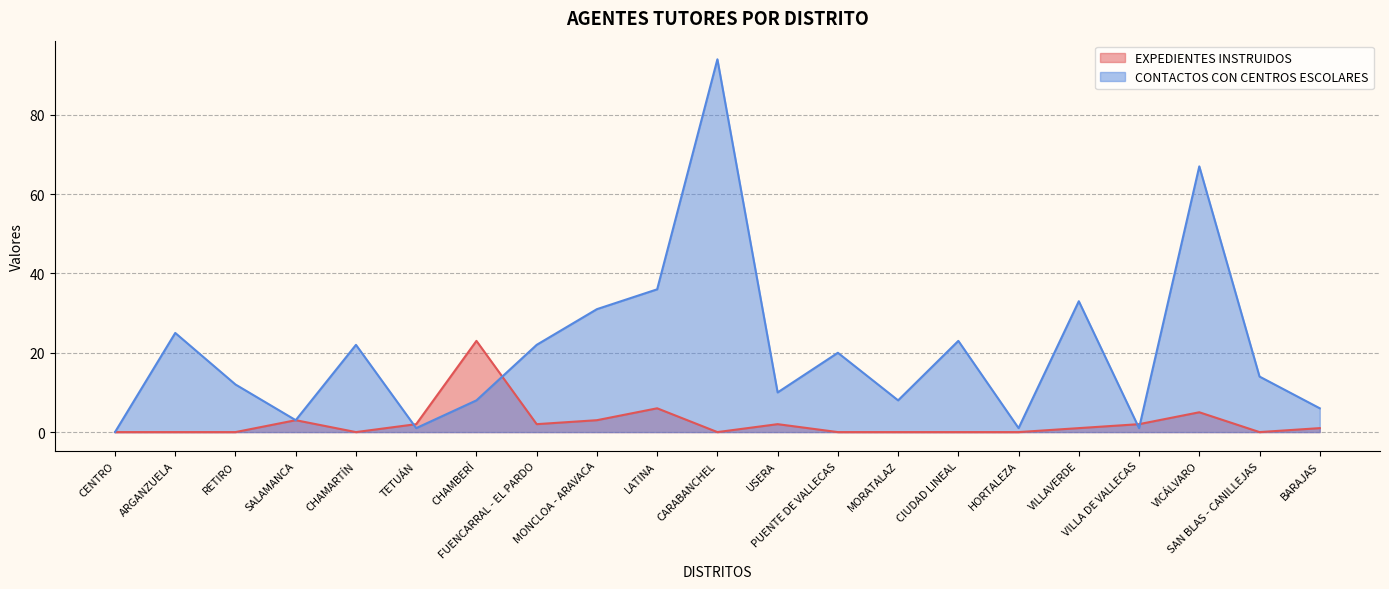

Which label corresponds to the largest value in the chart?

CARABANCHEL